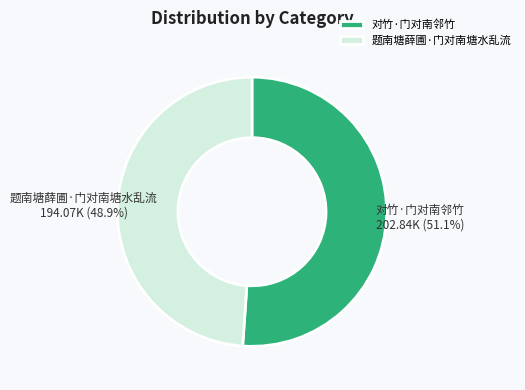

To the nearest percent, what portion does 对竹·门对南邻竹 represent?

51%